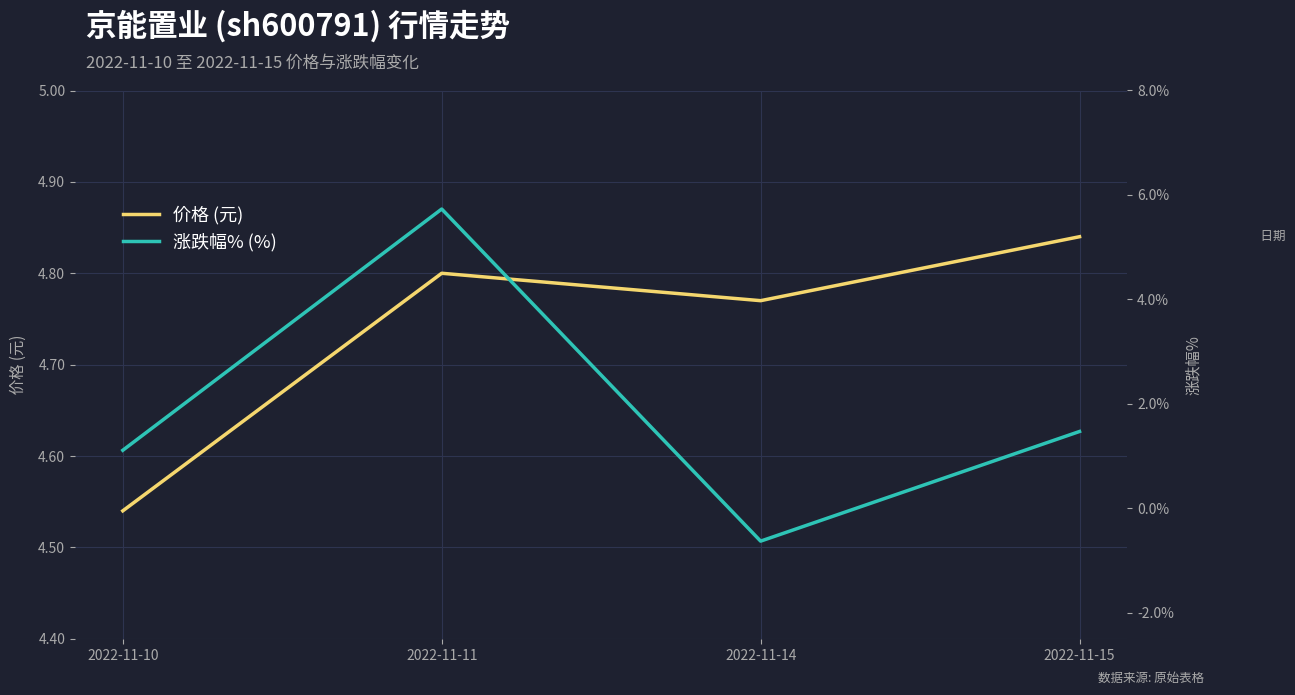

Which series has the widest spread of values?

涨跌幅% (%)